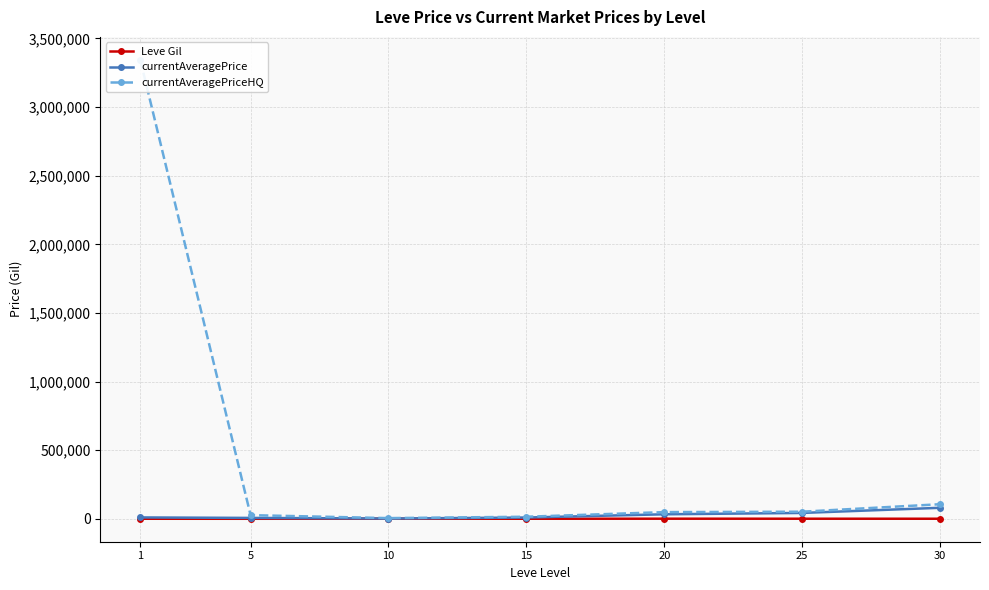

The currentAveragePriceHQ series shows 26610.8 at 5. True or false?

True